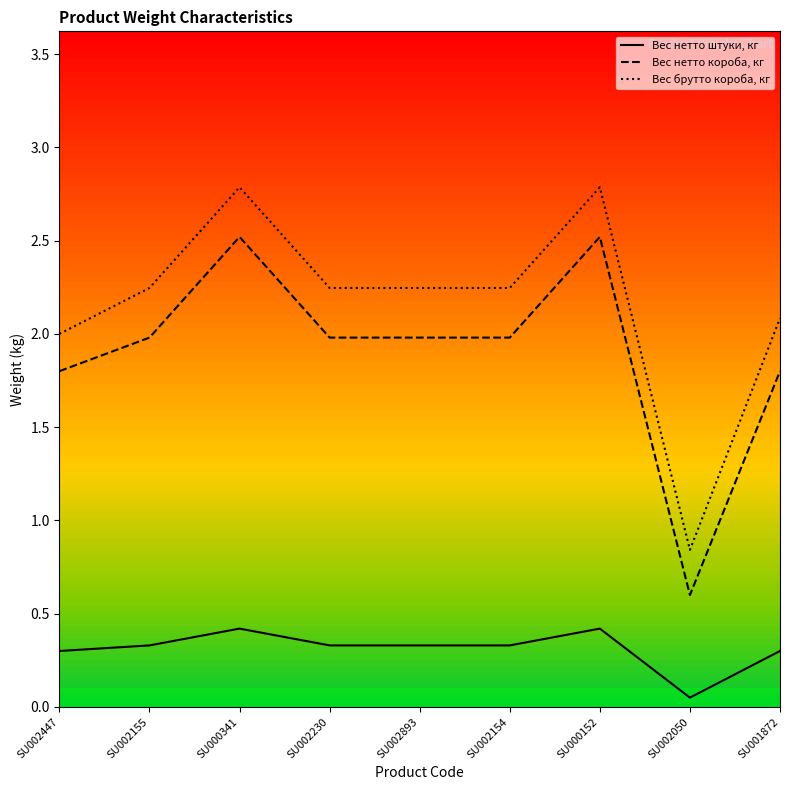

Rank the series by their maximum value, from highest to lowest.

Вес брутто короба, кг, Вес нетто короба, кг, Вес нетто штуки, кг